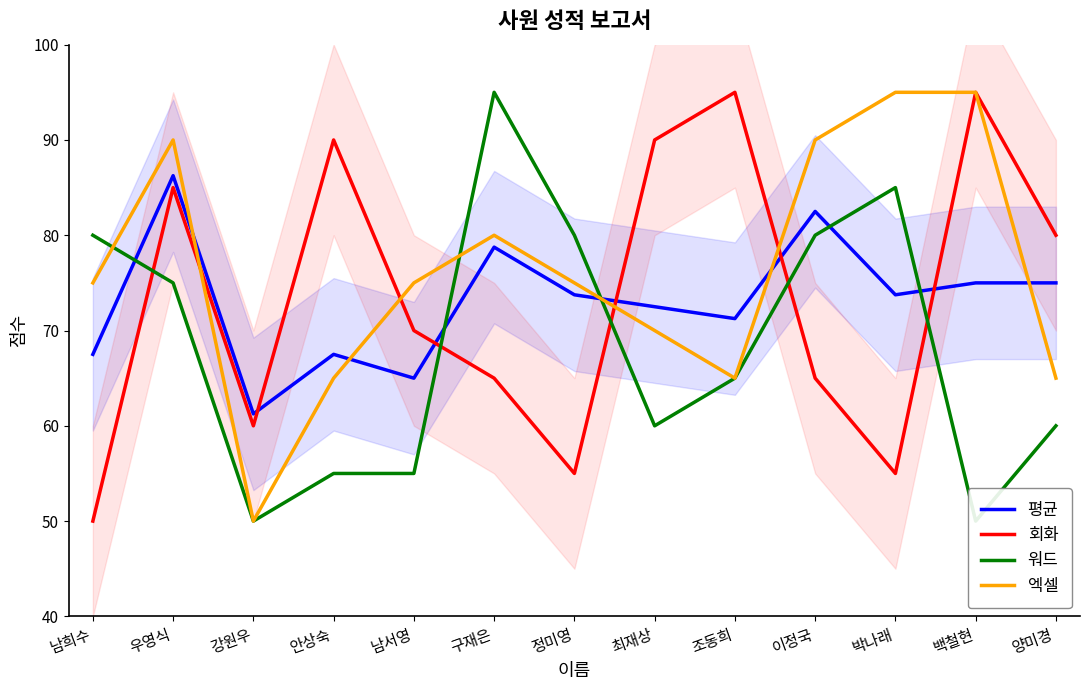

At which category does 워드 reach its first local peak?

구재은